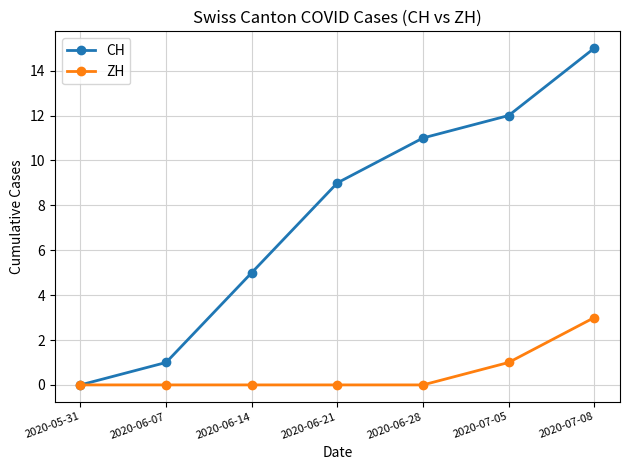

True or false: CH has more than 0 interior local peaks.

False